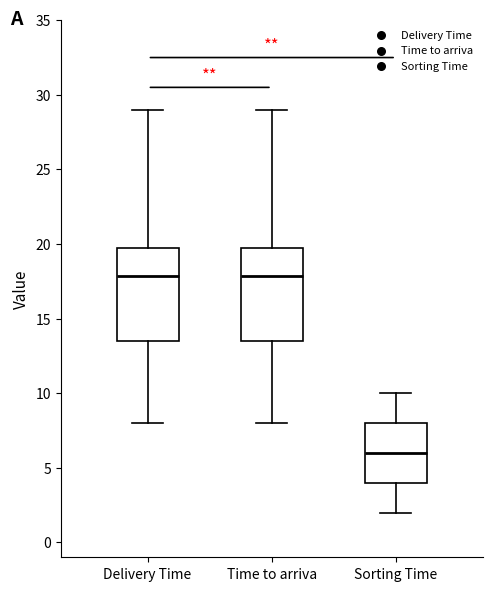

Reading left to right, read every box against the y-axis: the position of its median line, the range the box covers, and the ends of its whiskers. The values are not printed on the chart, so give them approximately, as read against the axis.

Delivery Time: median 18.0, box 13.5 to 20.0, whiskers 8.0 to 29.0
Time to arriva: median 18.0, box 13.5 to 20.0, whiskers 8.0 to 29.0
Sorting Time: median 6.0, box 4.0 to 8.0, whiskers 2.0 to 10.0